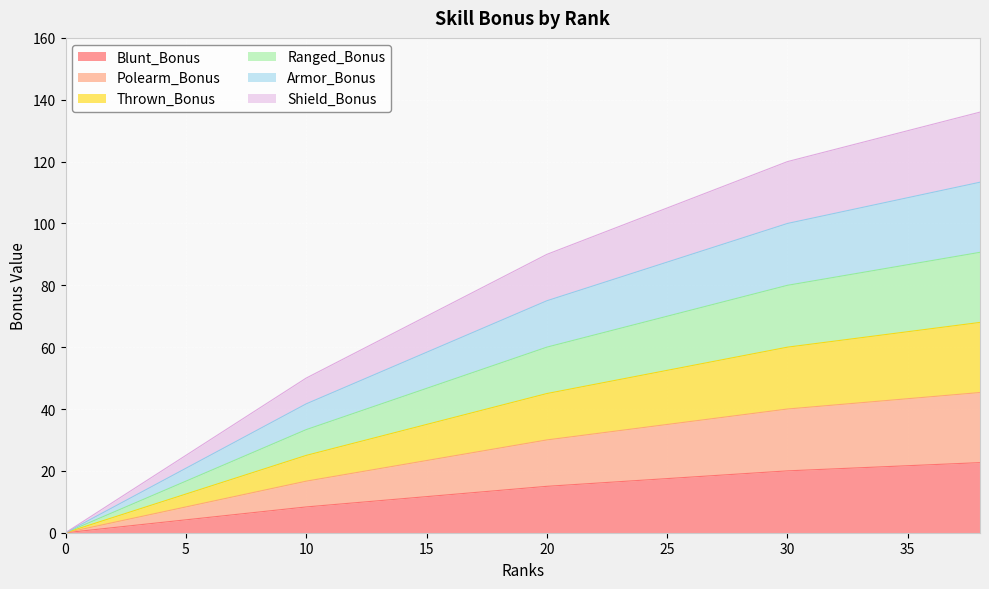

Between 8 and 35, which series saw the biggest shift?

Shield_Bonus